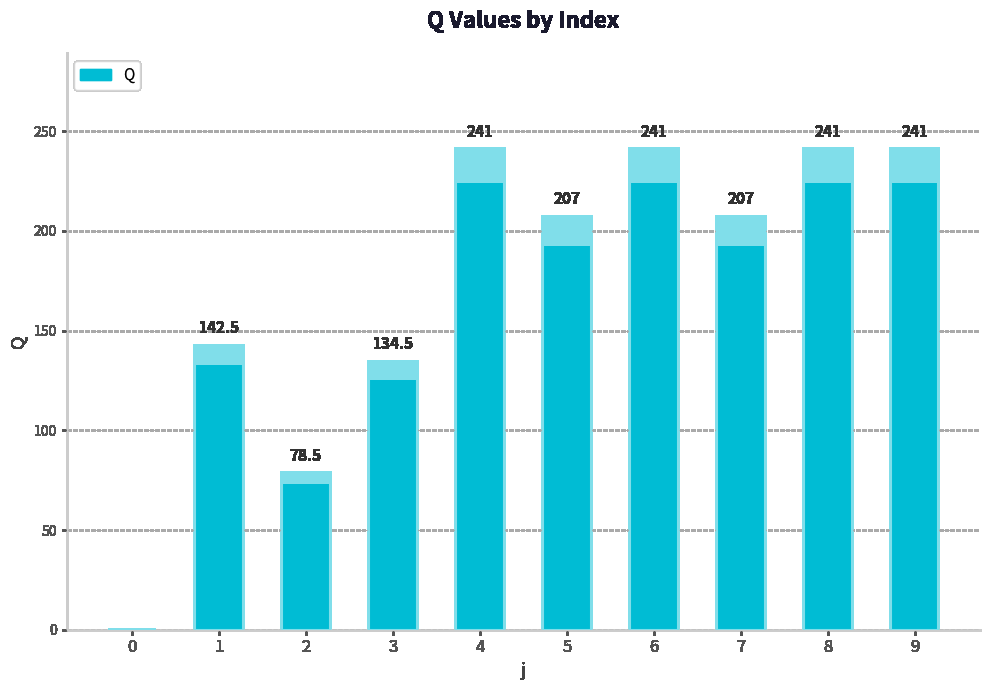

List the labels in order of value, largest first.

4, 6, 8, 9, 5, 7, 1, 3, 2, 0